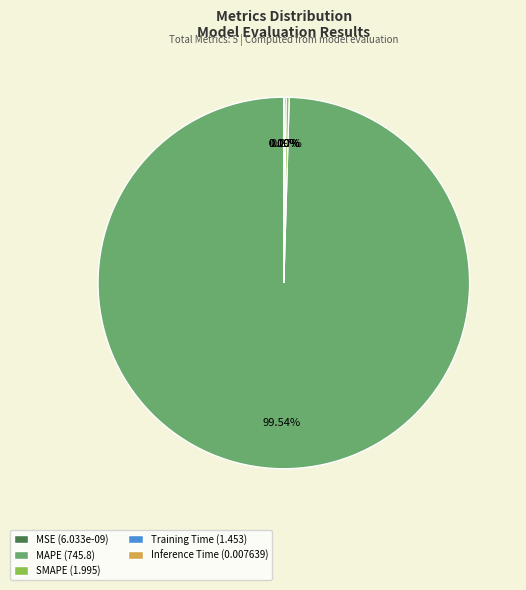

Is it true that SMAPE is 0% of the pie?

True